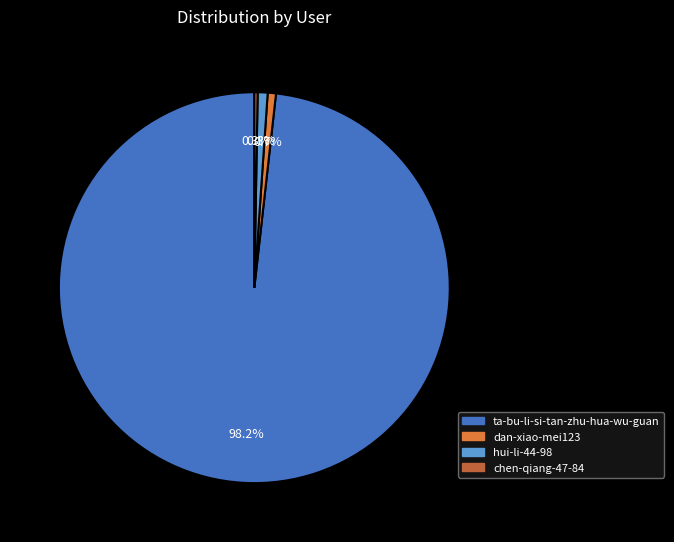

Rank the categories by value from highest to lowest.

ta-bu-li-si-tan-zhu-hua-wu-guan, hui-li-44-98, dan-xiao-mei123, chen-qiang-47-84